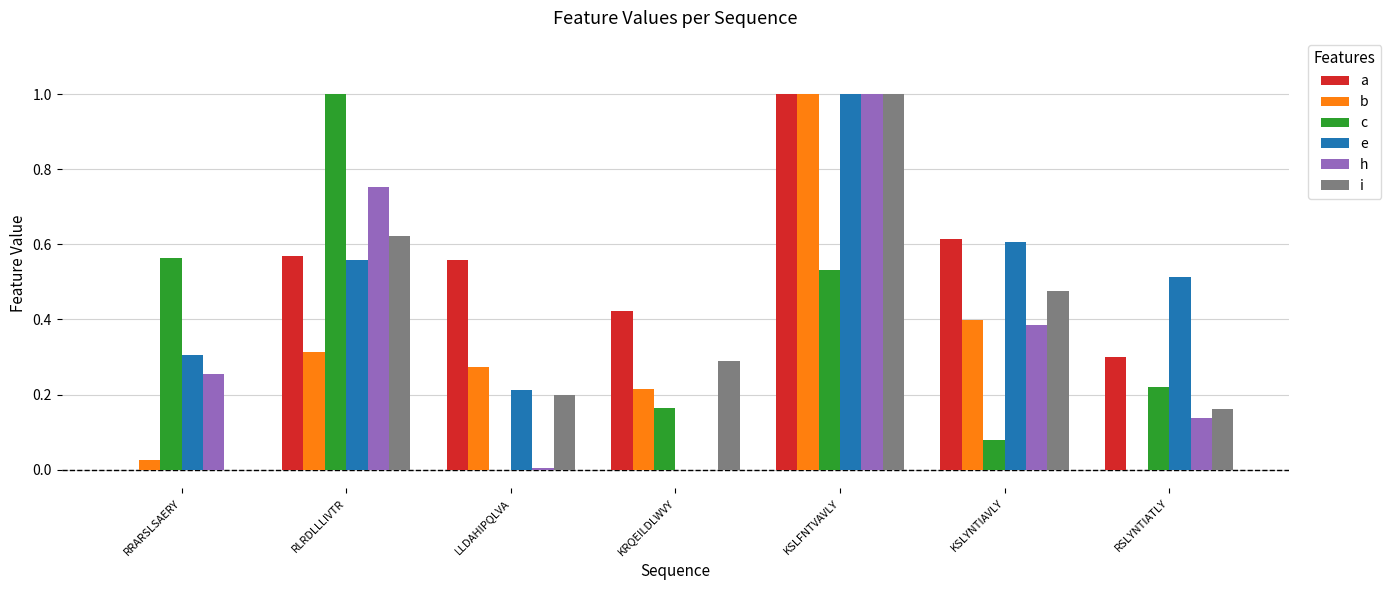

How many data points does each series have?

7